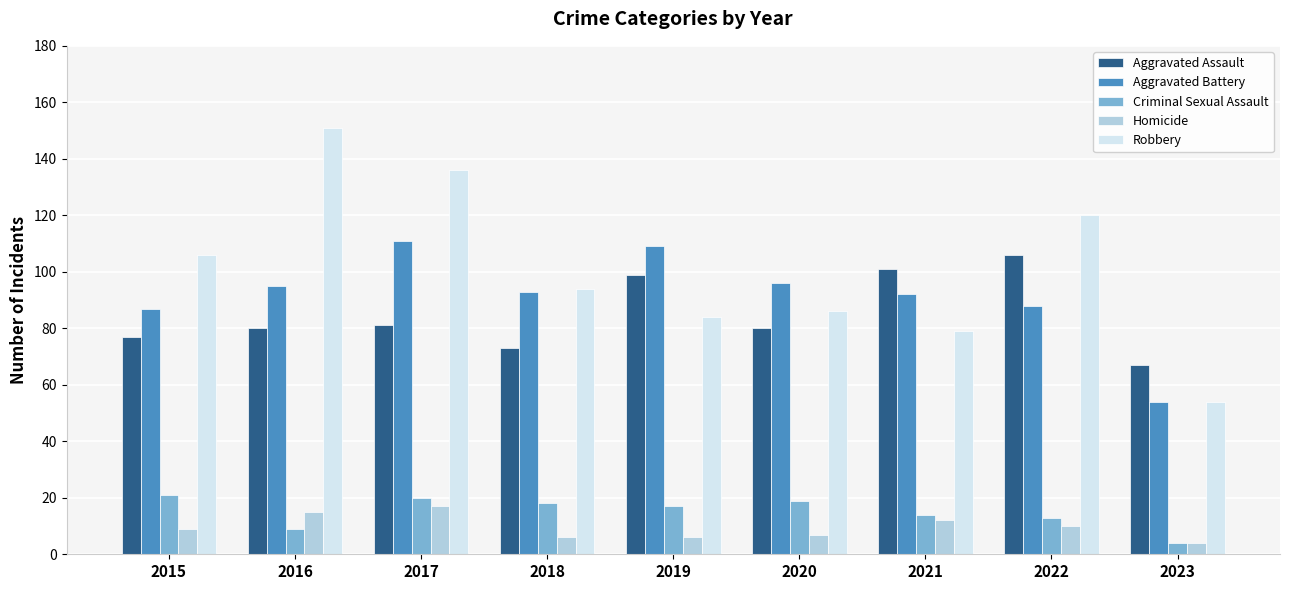

What is the minimum value shown in the chart?

4